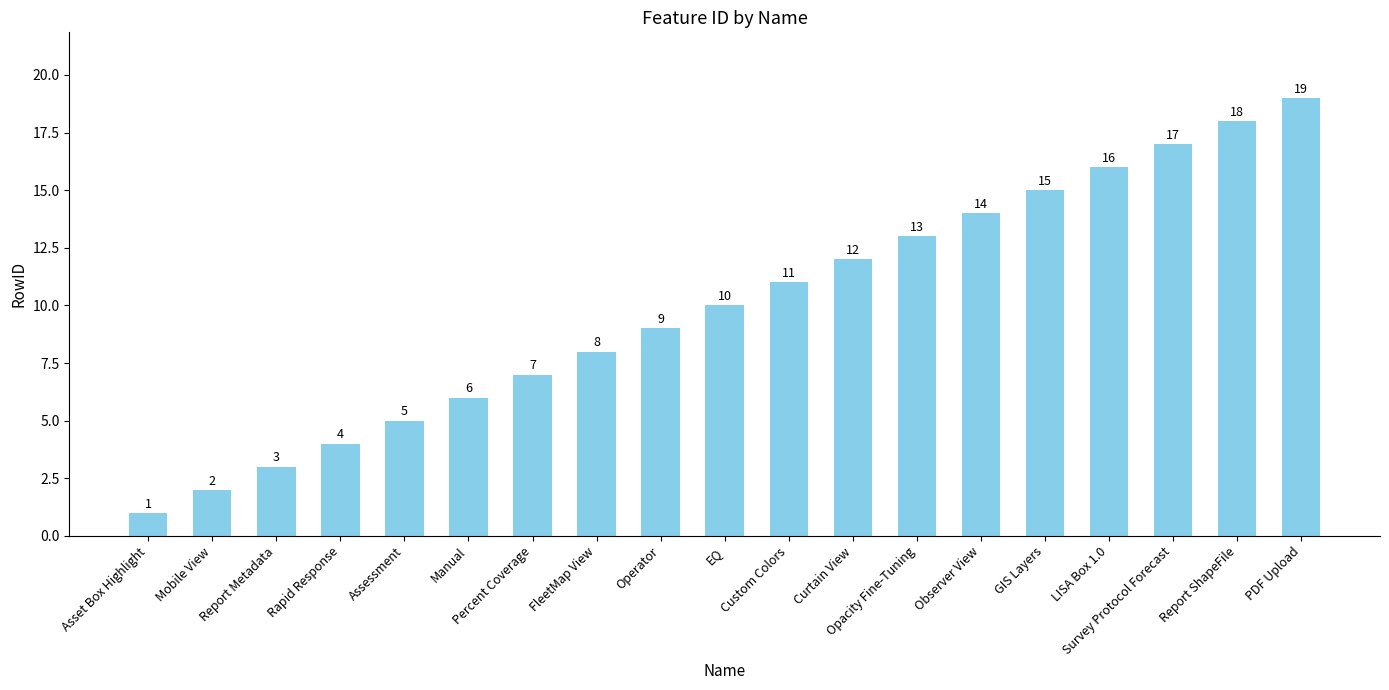

What is the average value?

10